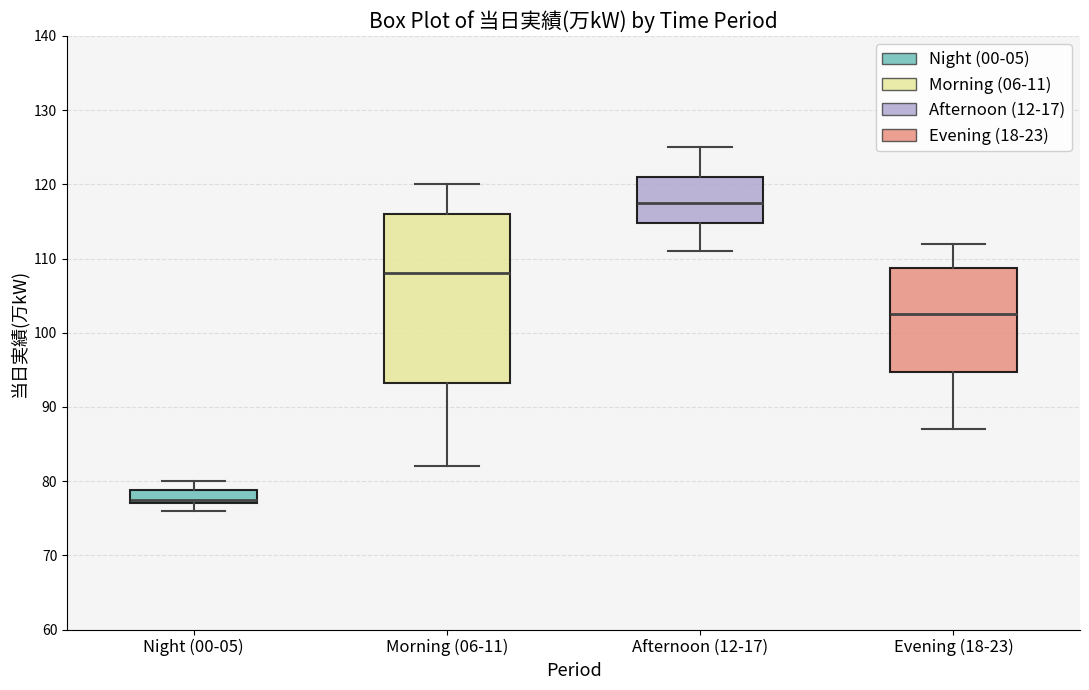

Reading left to right, transcribe this box plot: for each box, give where its median line is, the range the box spans, and where its two whiskers end, as read against the y-axis. The values are not printed on the chart, so give them approximately, as read against the axis.

Night (00-05): median 78, box 77 to 79, whiskers 76 to 80
Morning (06-11): median 108, box 93 to 116, whiskers 82 to 120
Afternoon (12-17): median 118, box 115 to 121, whiskers 111 to 125
Evening (18-23): median 103, box 95 to 109, whiskers 87 to 112